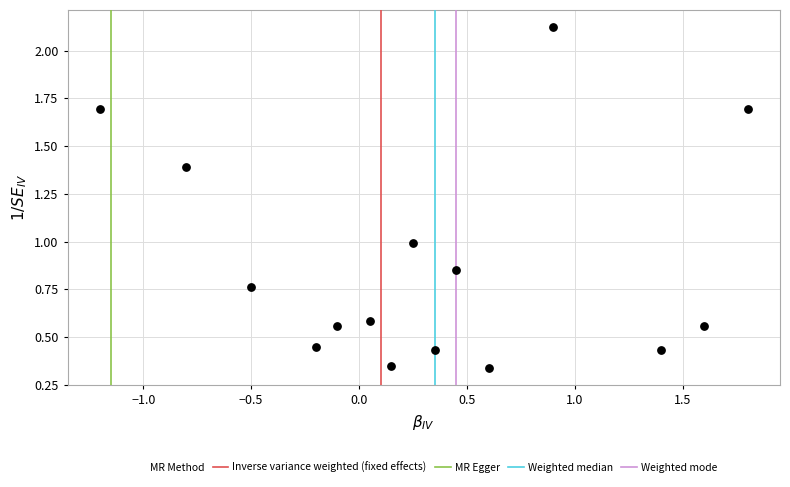

What is the range of X values (max minus min)?

3.0